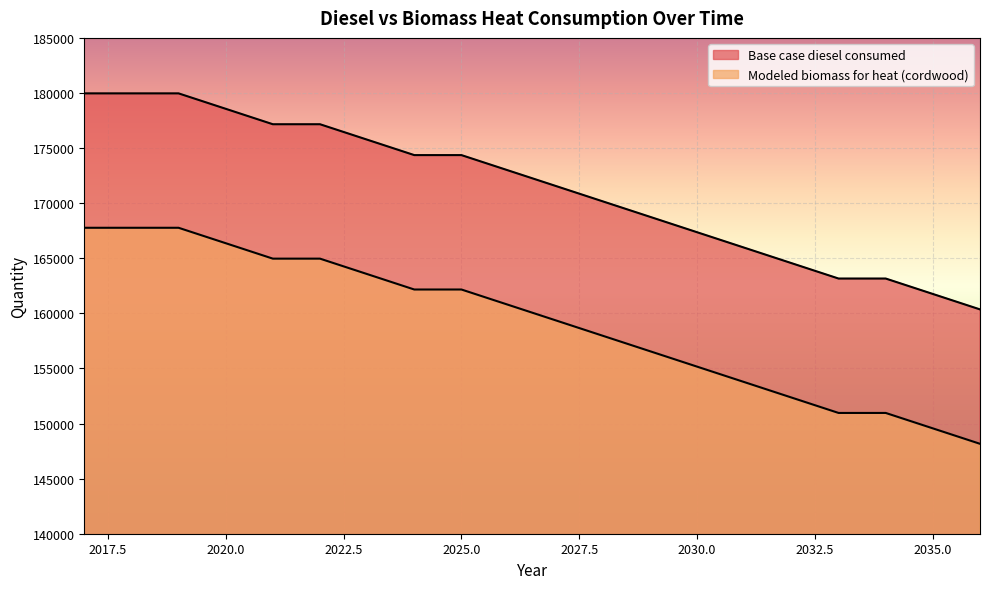

What is the total value across all series at 2025?

336526.6